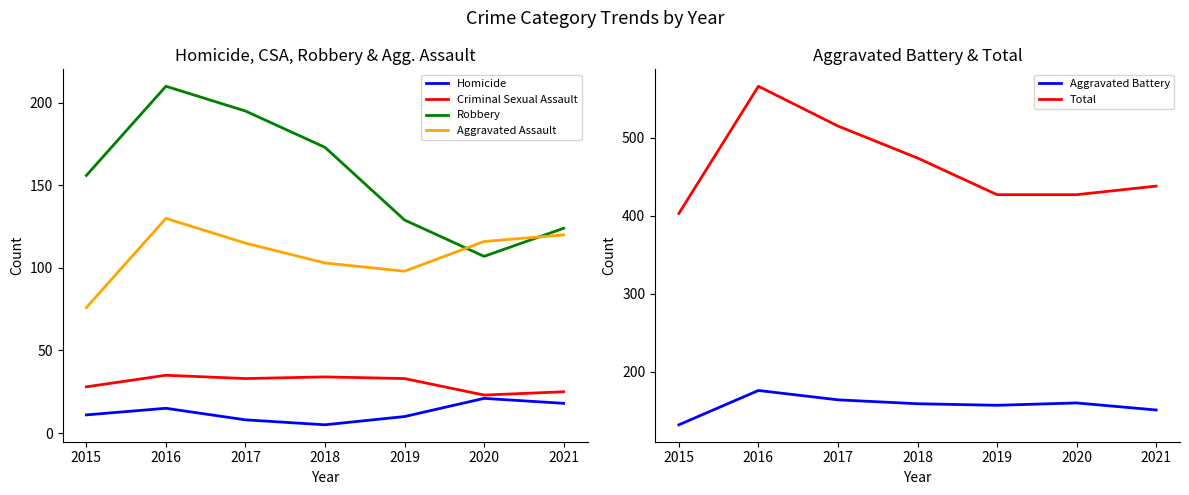

How many distinct data groups are displayed?

6